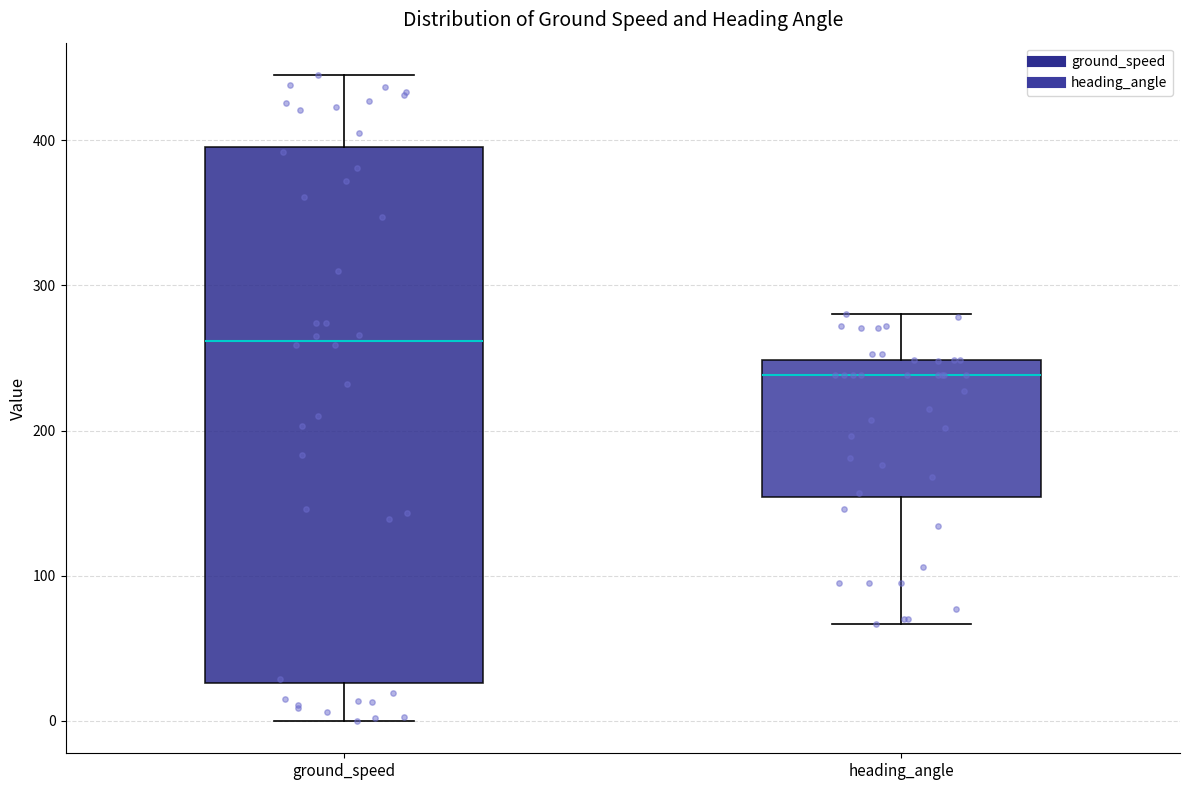

Which box's median line is the lowest?

heading_angle